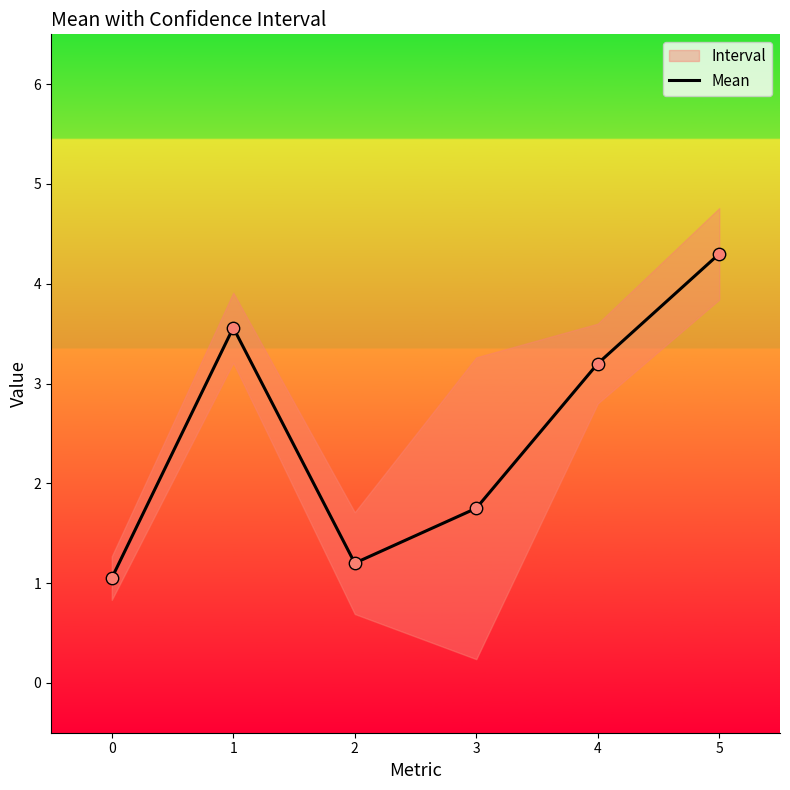

What is the change in value from 0 to 2?

+0.1